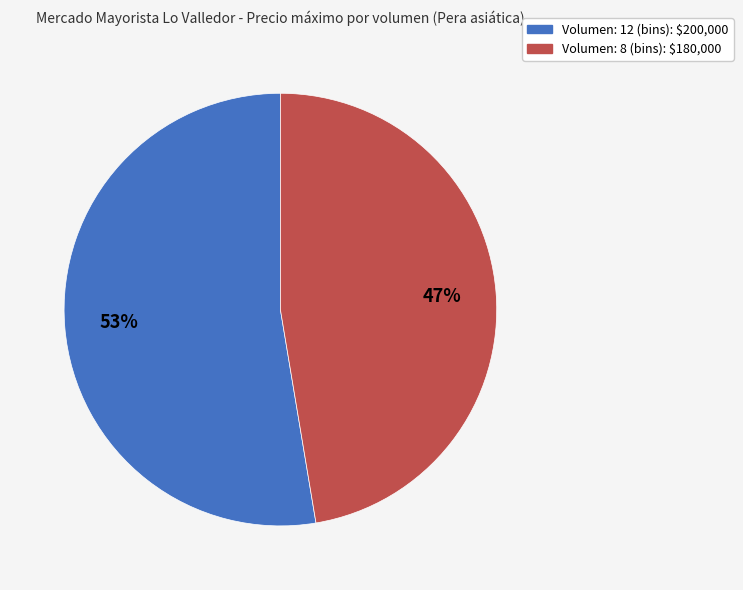

True or false: Volumen: 12 (bins) accounts for 53% of the total.

True